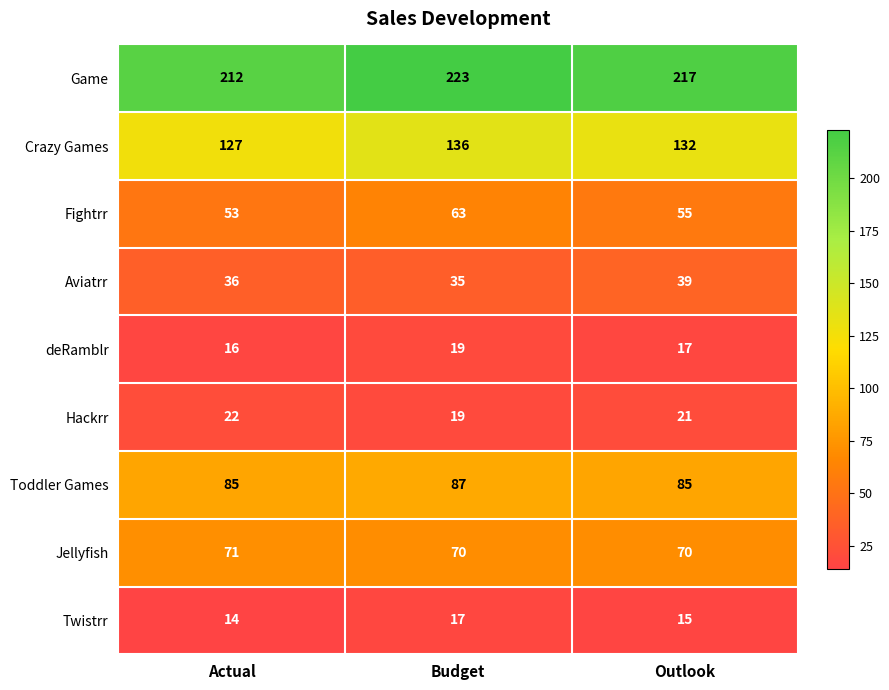

Which series changed the most between Budget and Outlook?

Fightrr